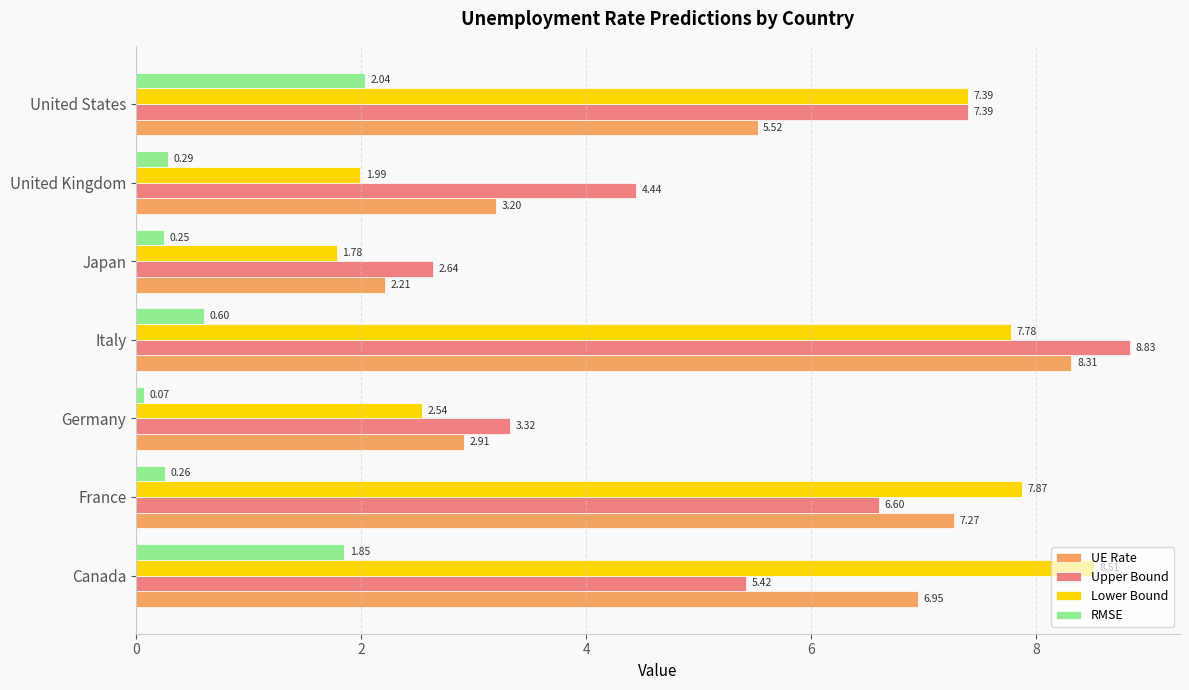

How many data points in Upper Bound are above 5?

4